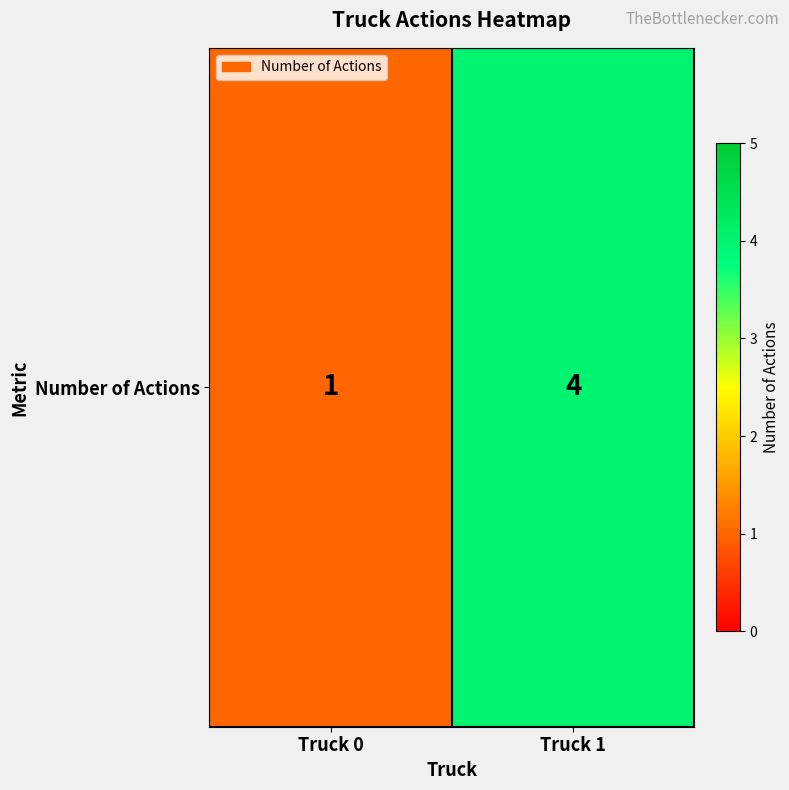

Rank the categories by value from highest to lowest.

Truck 1, Truck 0